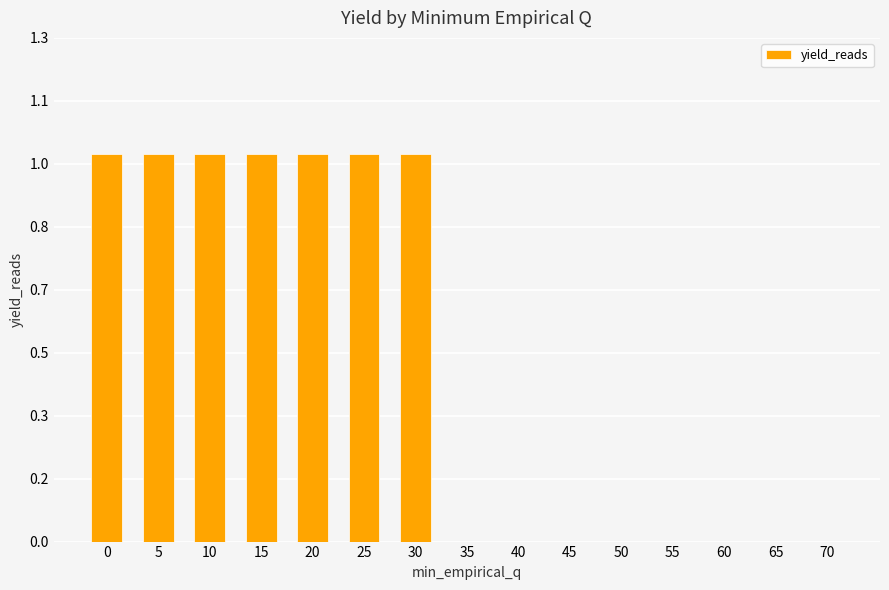

What is the greatest value displayed?

1